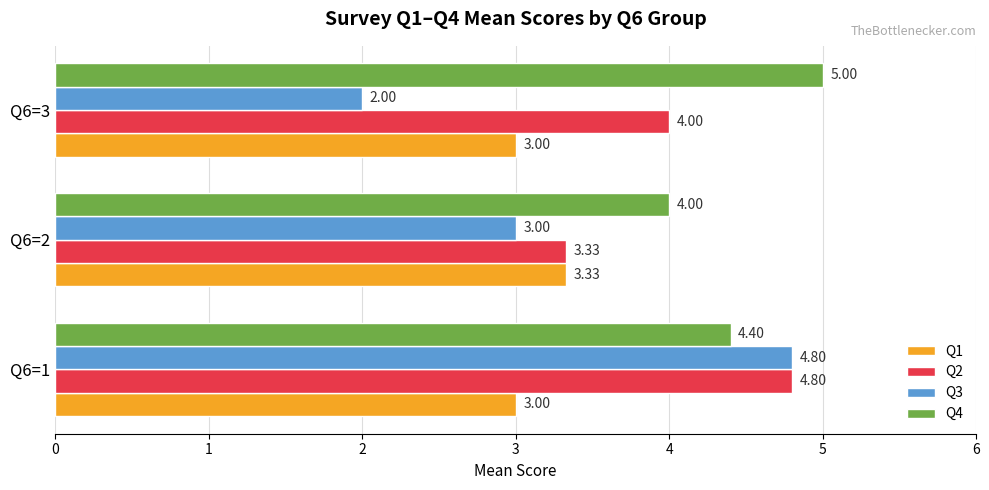

Which series has the largest range (max minus min)?

Q3